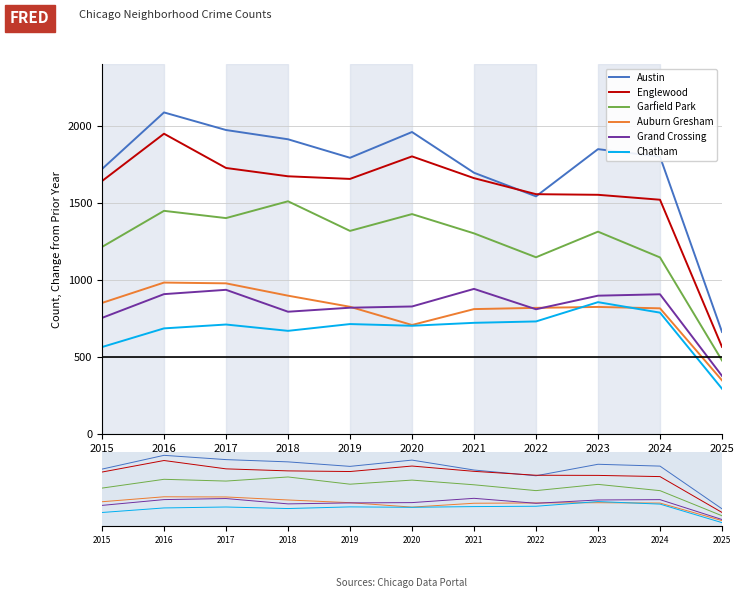

In Austin, how many points are higher than both neighbors (excluding endpoints)?

3